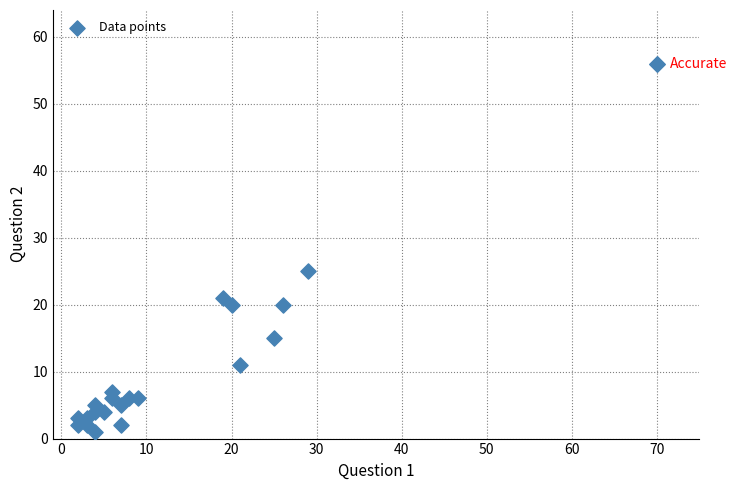

What Y value in the scatter plot is closest to 28?

25